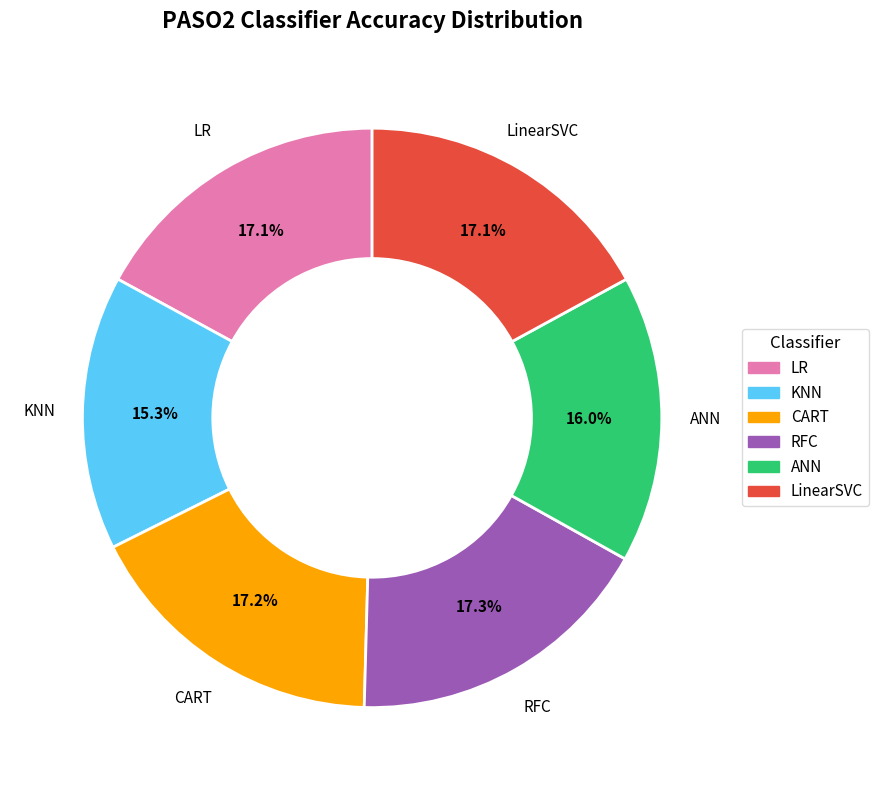

To the nearest percent, what is the combined percentage of KNN and ANN?

31%